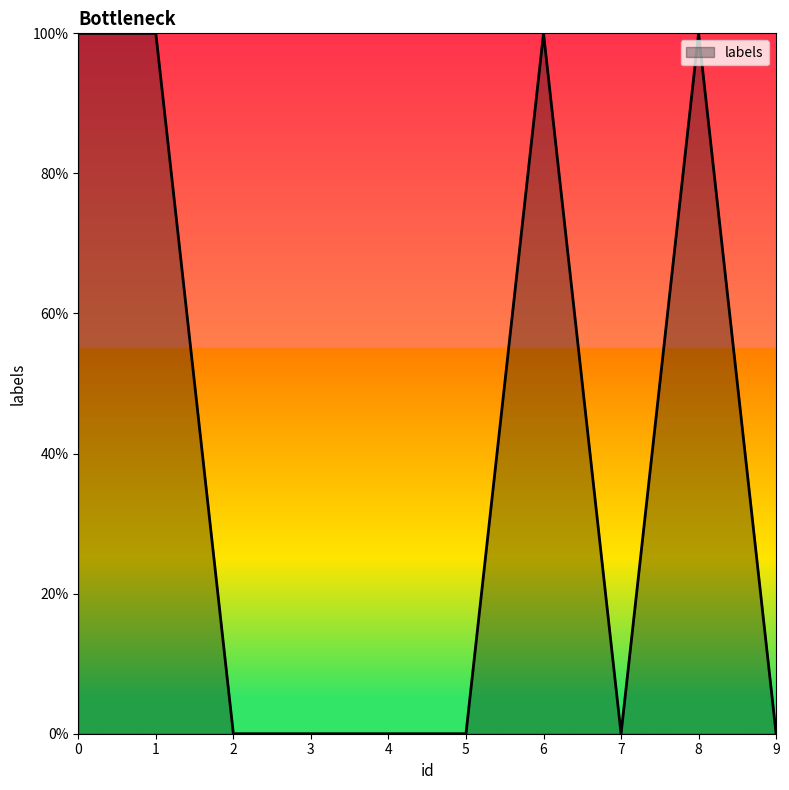

Is it true that the value at 1 is 1?

False